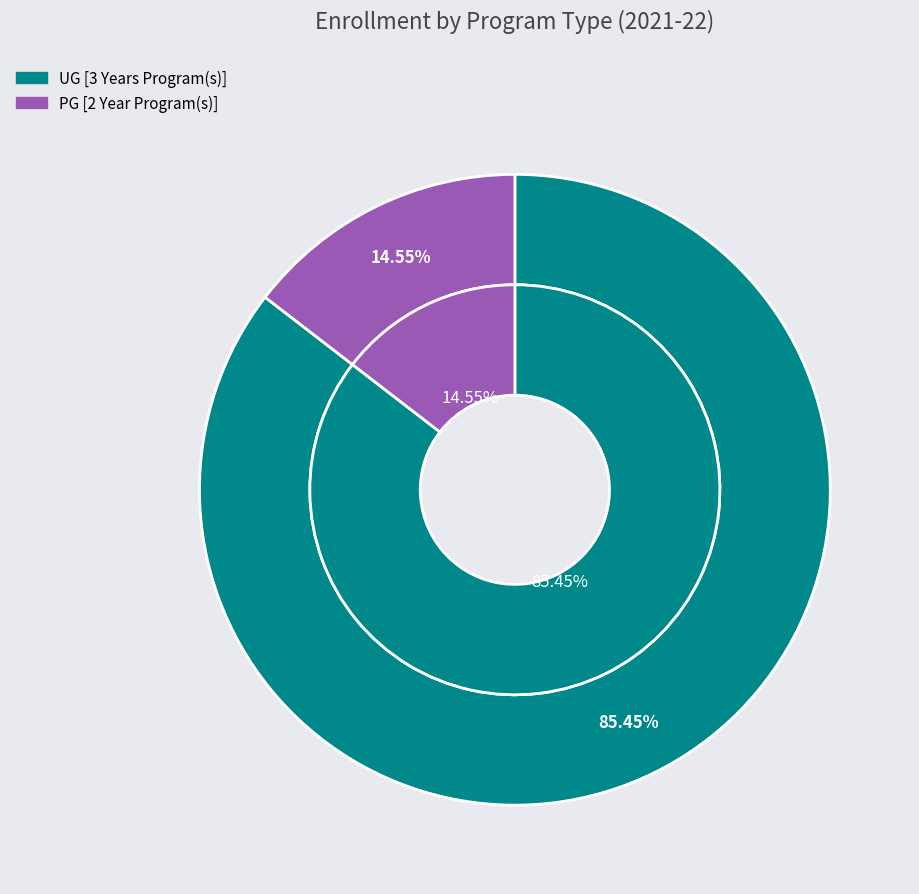

The UG [3 Years Program(s)] slice represents 95% of the pie. True or false?

False